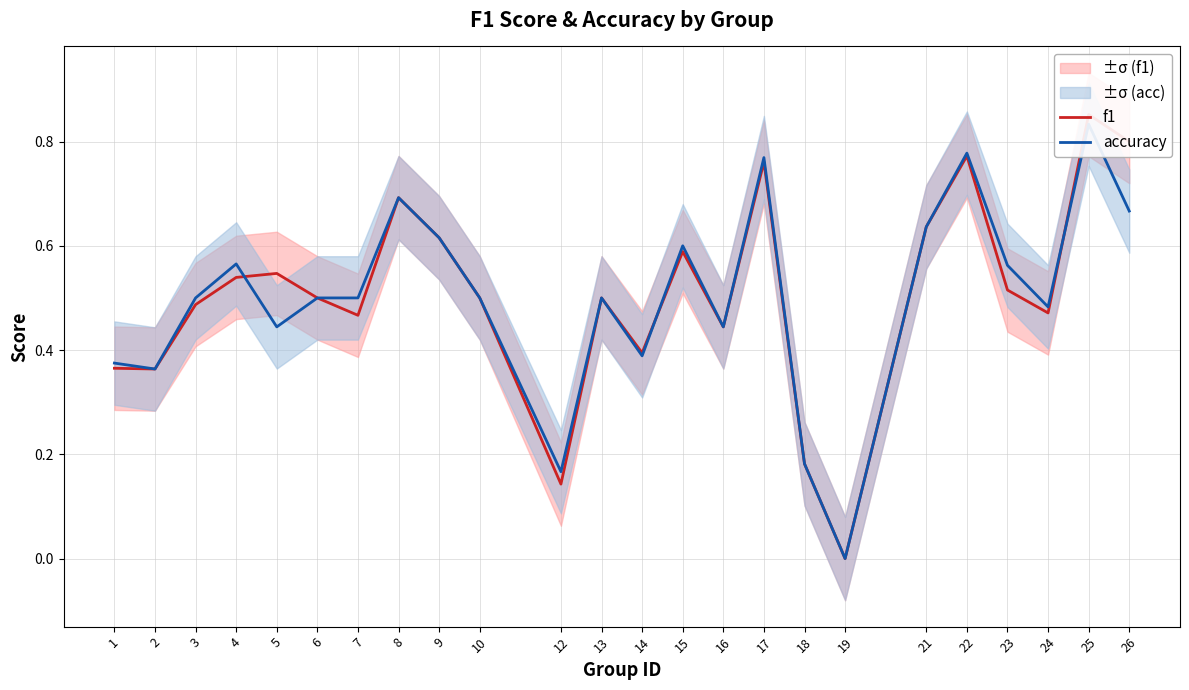

Between 6 and 24, which is larger?

6